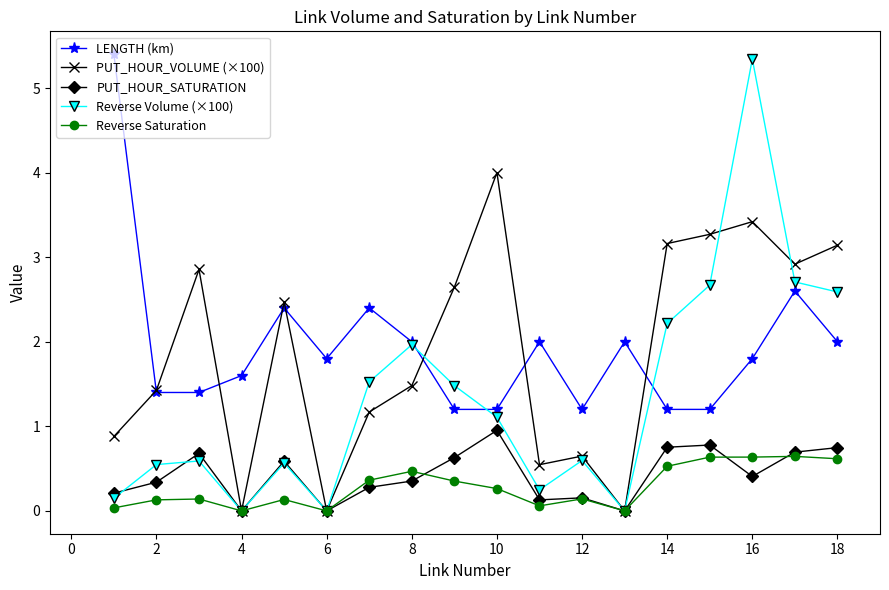

Which series has the largest range (max minus min)?

Reverse Volume (×100)